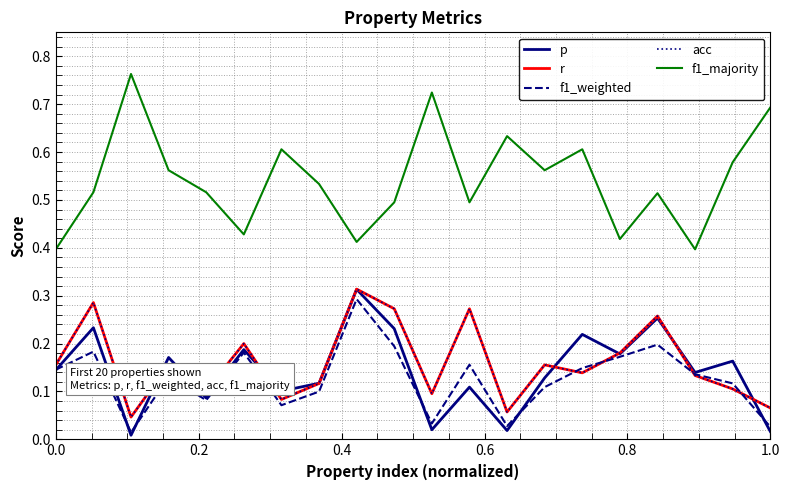

What is the value of the p point at the 15th from the left?

0.2